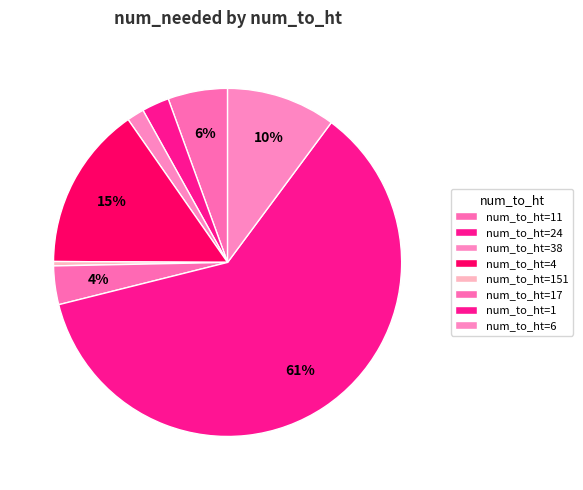

How many slices are in this pie chart?

8